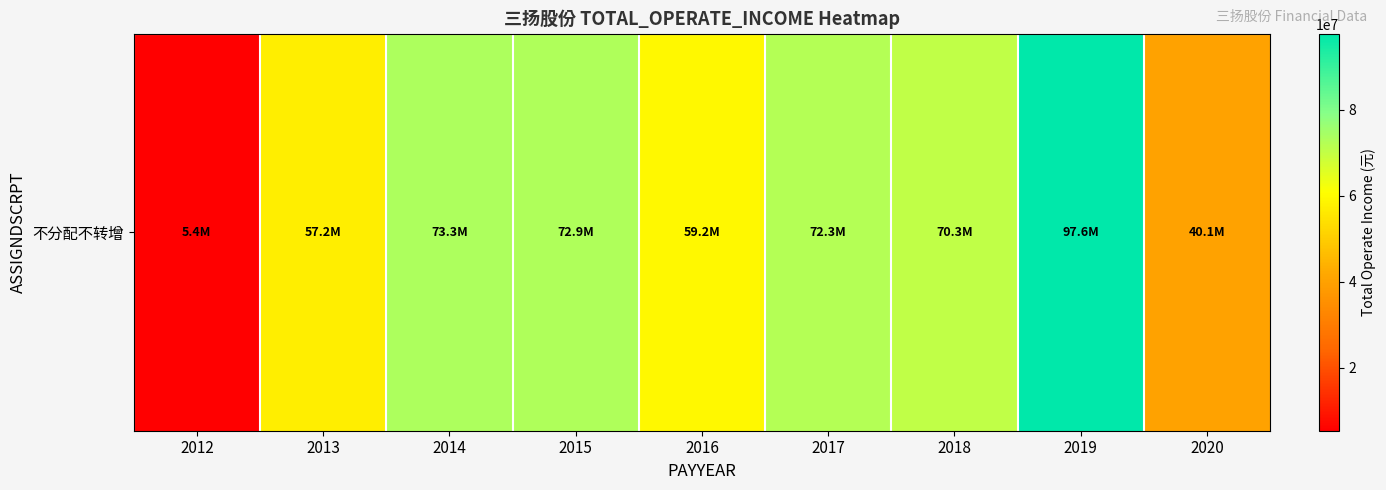

Reading left to right, extract all data points from this chart.

5434165.1	57210095.3	73261446.0	72931107.1	59162612.3	72347293.7	70308991.8	97590334.2	40115496.9